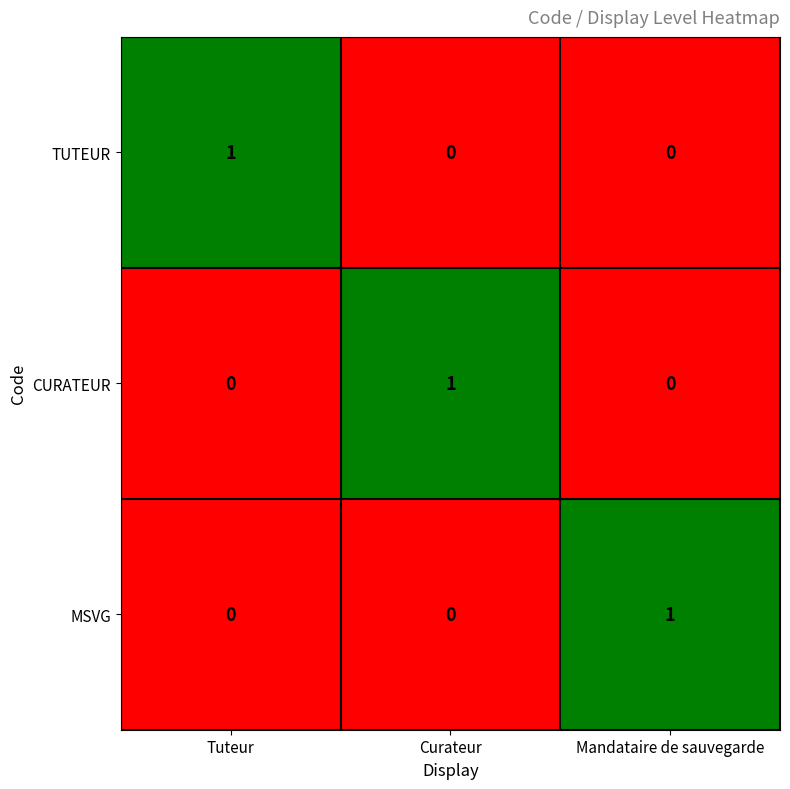

How many data points does each series have?

3